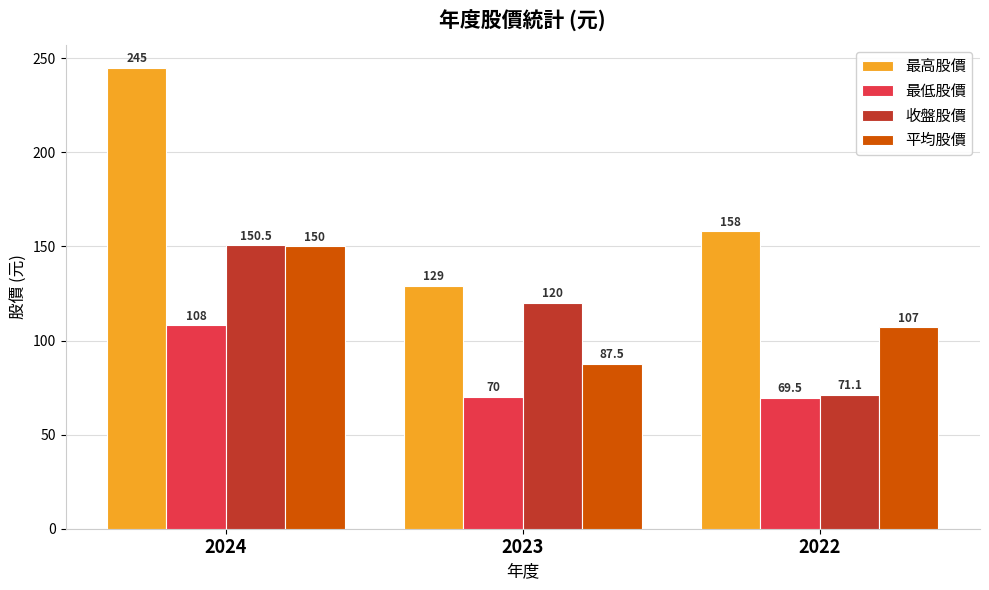

Where does the 最低股價 series first go above 70?

2024